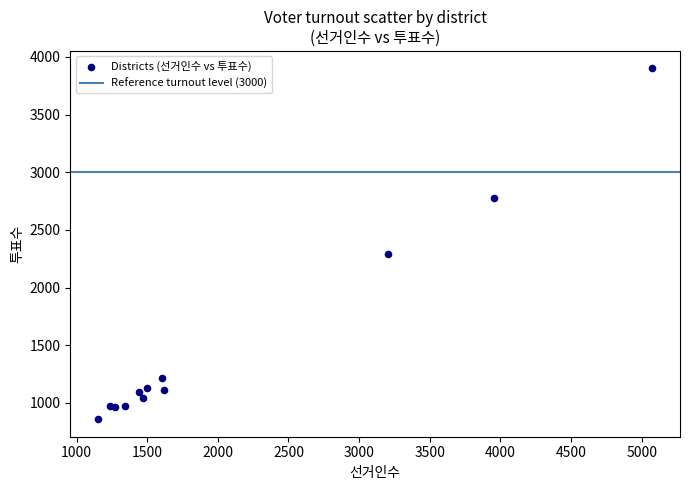

What Y value in the scatter plot is closest to 2379?

2294